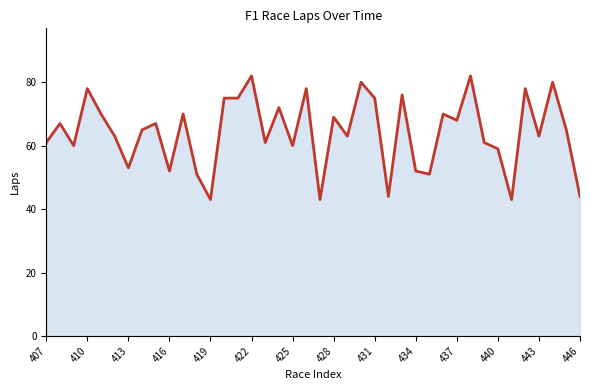

Approximately how many times larger is the value at 437 compared to 443?

1.1